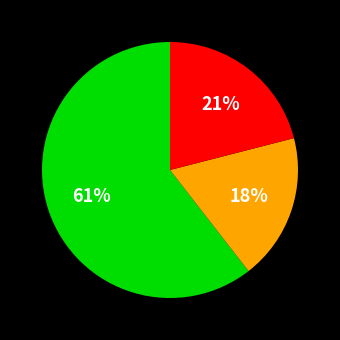

How many slices are in this pie chart?

3